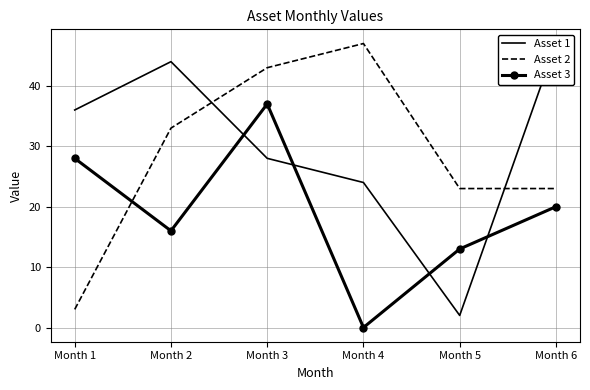

Which has a higher value, Month 3 or Month 2?

Month 2